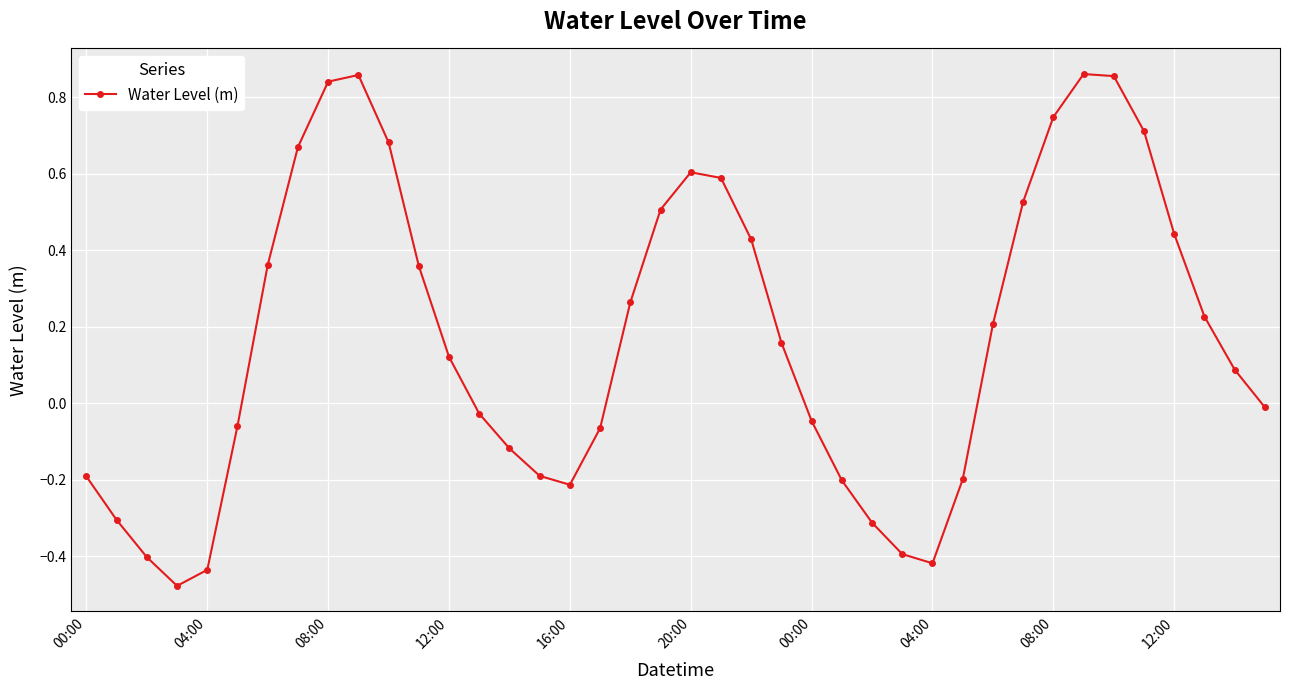

What is the sum of all values?

7.0